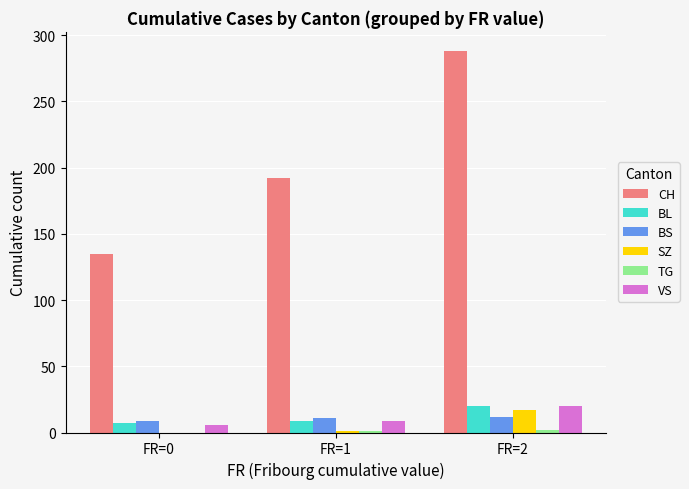

What is the total value across all series at FR=2?

359